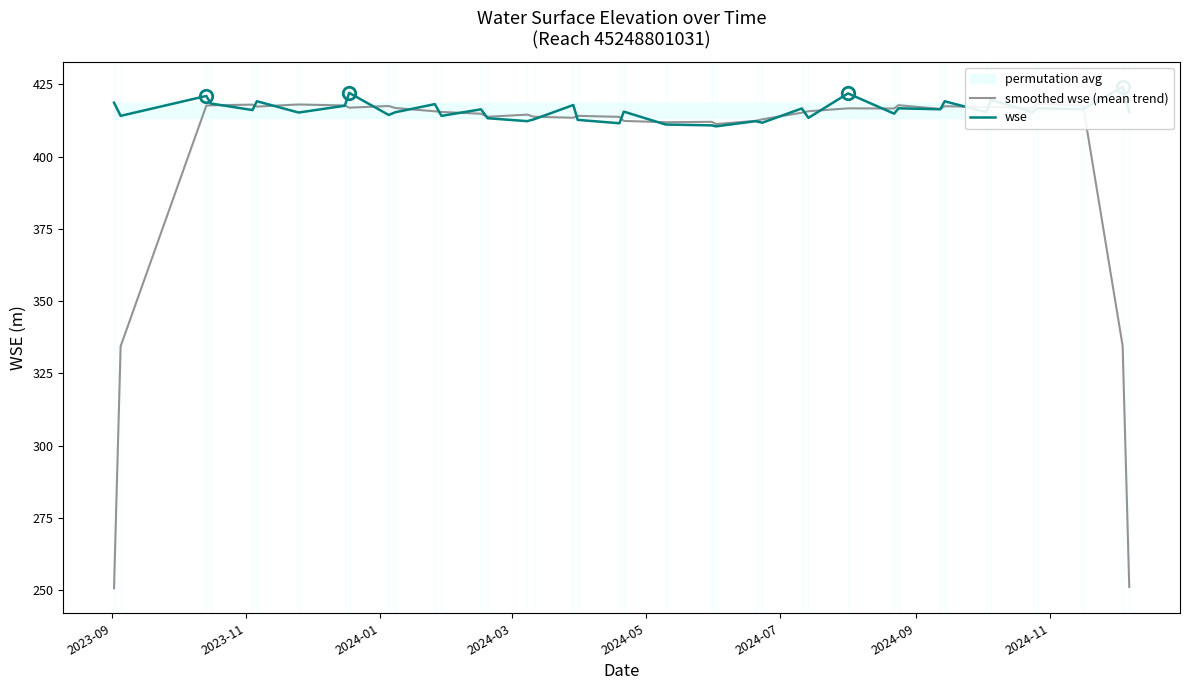

The wse series shows 641.1 at 39. True or false?

False